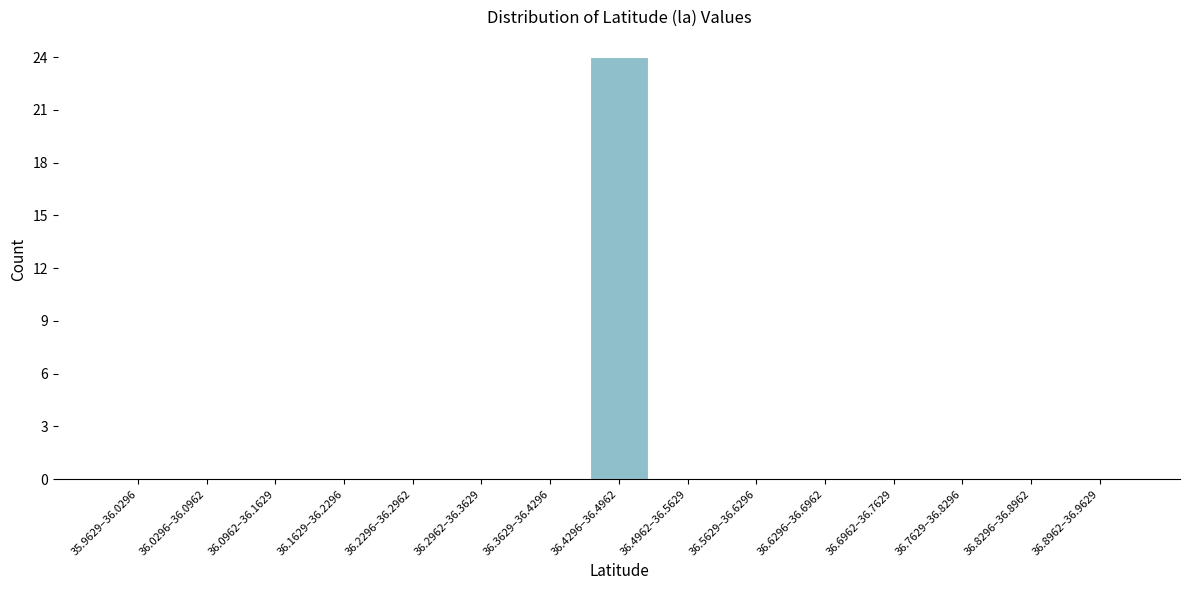

Which category has the highest value across all series?

36.4296–36.4962